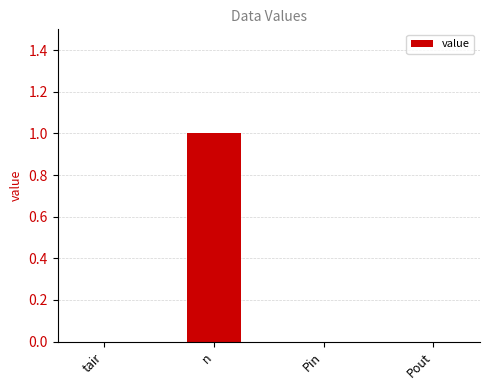

Count the values in the range 0 to 1.

4